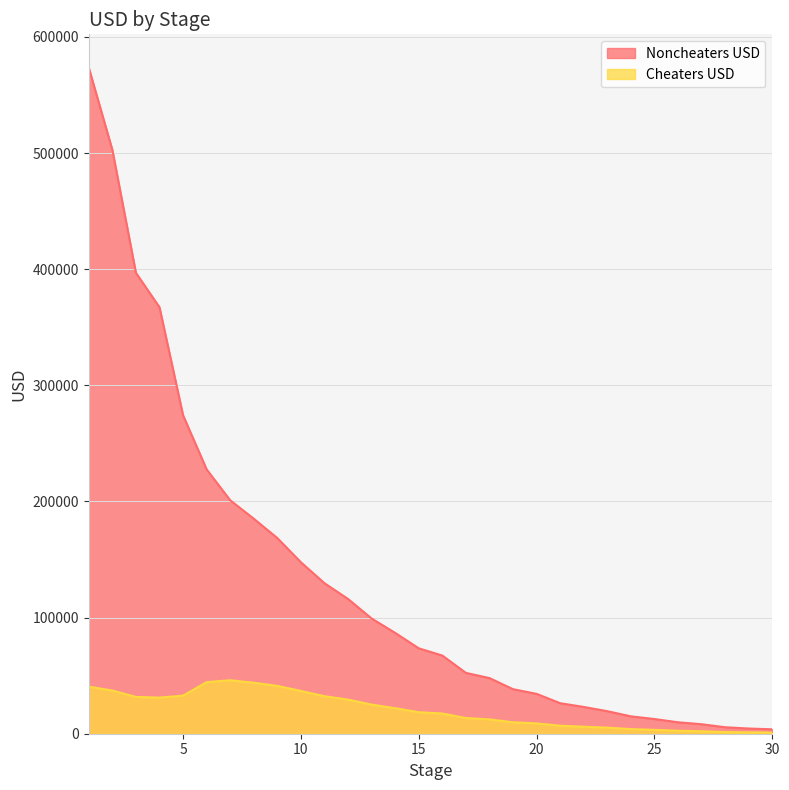

What is the difference between the Noncheaters USD values at 4 and 27?

359049.9